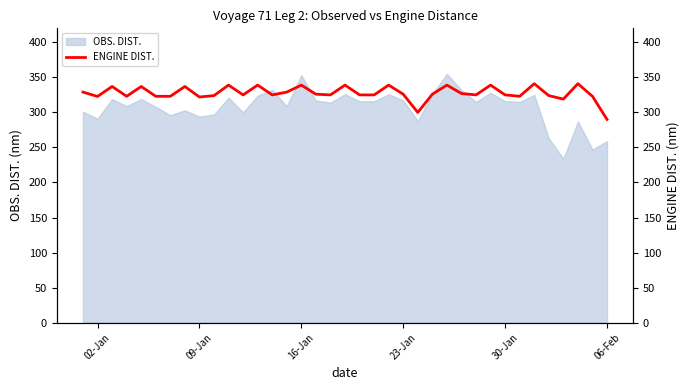

How many data points does each series have?

37